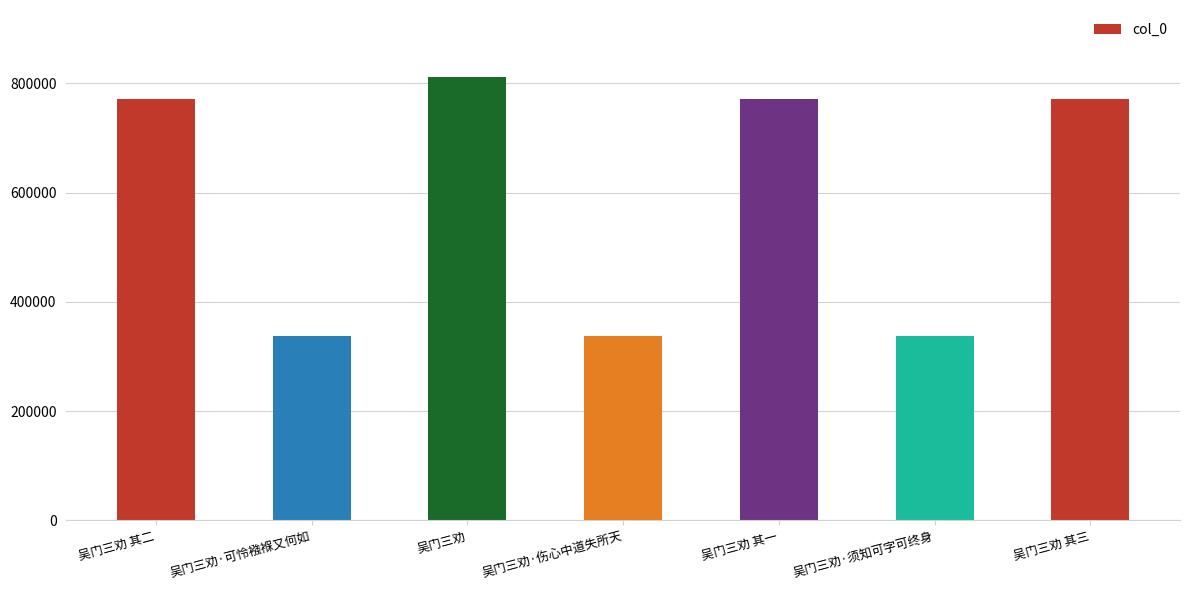

What is the sum of all values?

4141847